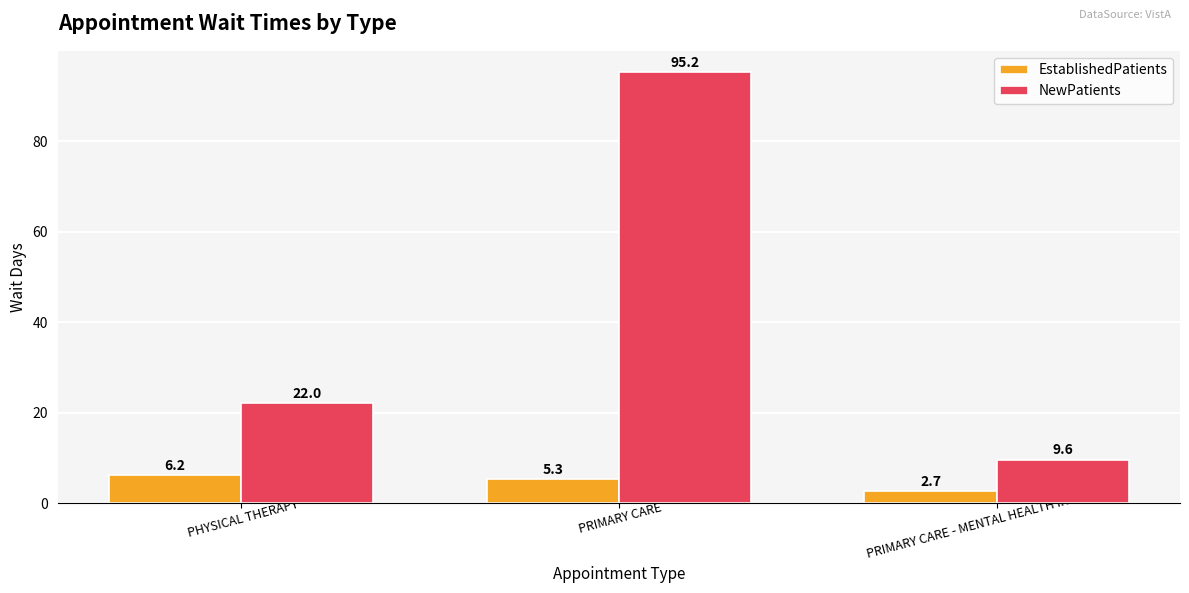

List the series in order of their overall mean, lowest first.

EstablishedPatients, NewPatients